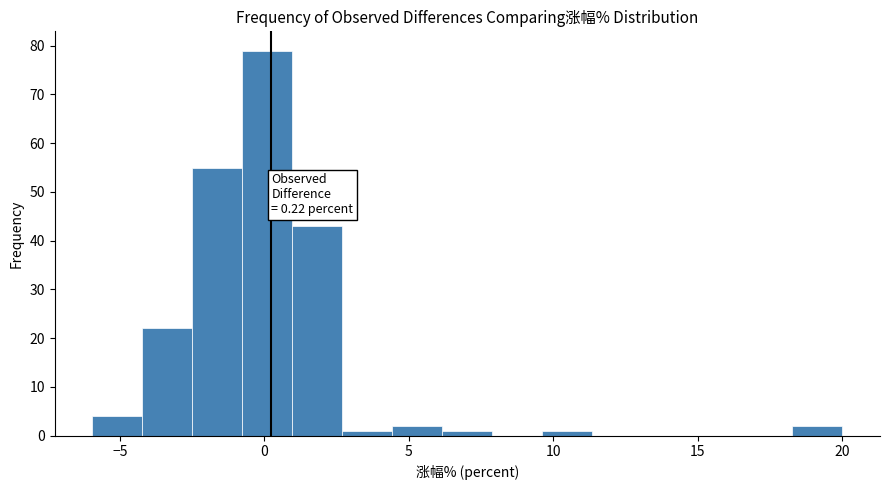

Read against the x-axis, roughly where is the centre of the tallest bar?

0.0